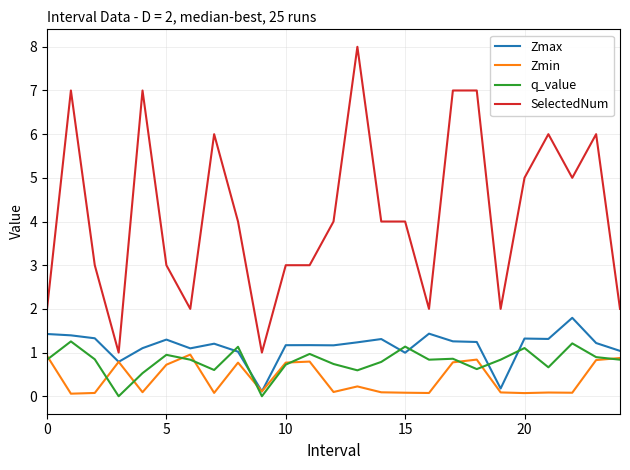

True or false: SelectedNum and Zmin intersect in this chart.

False